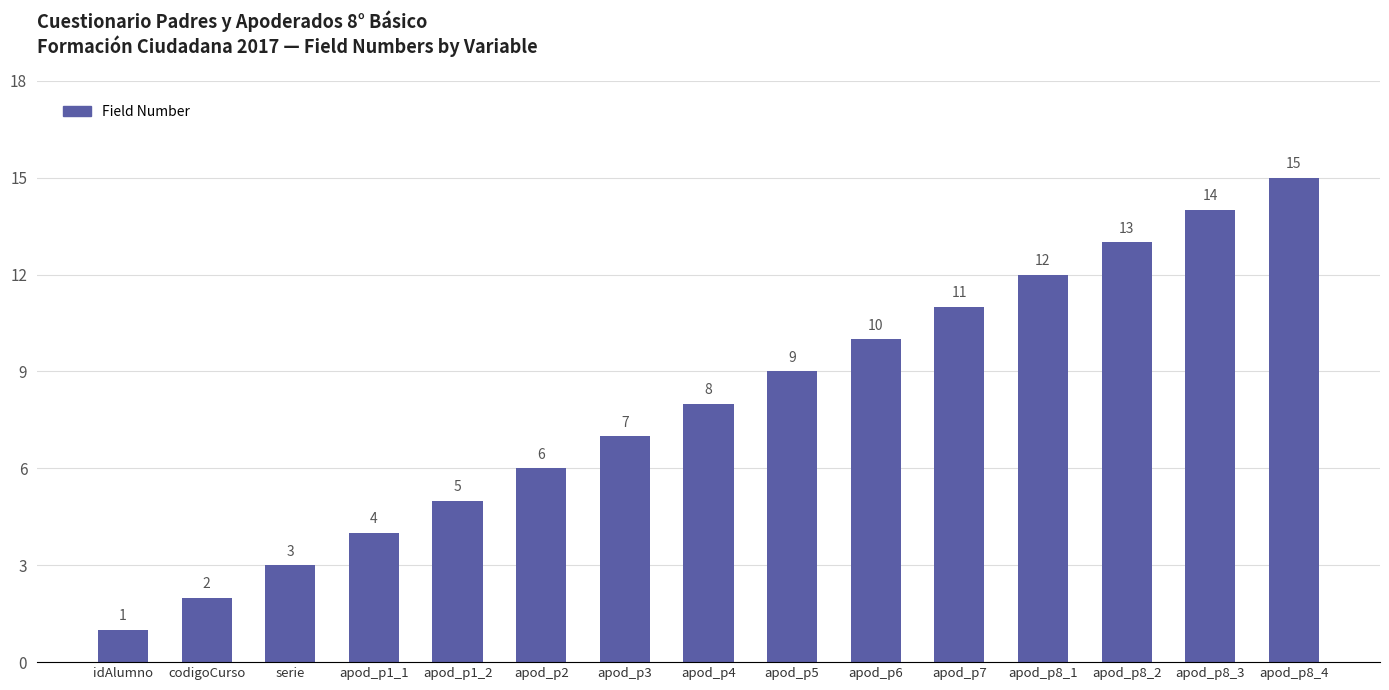

How many data points are less than 8?

7